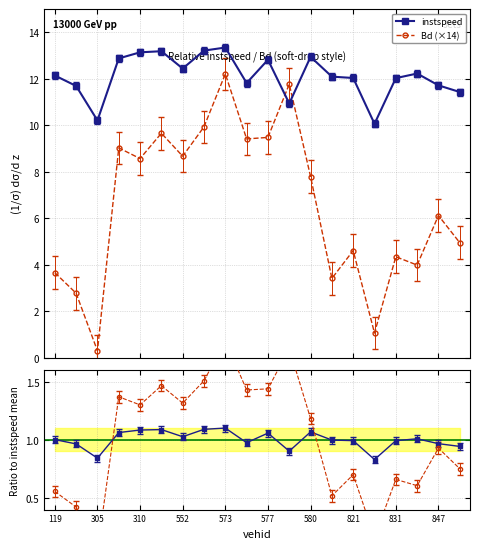

Which series changed the most between 13 and 19?

Bd (×14)